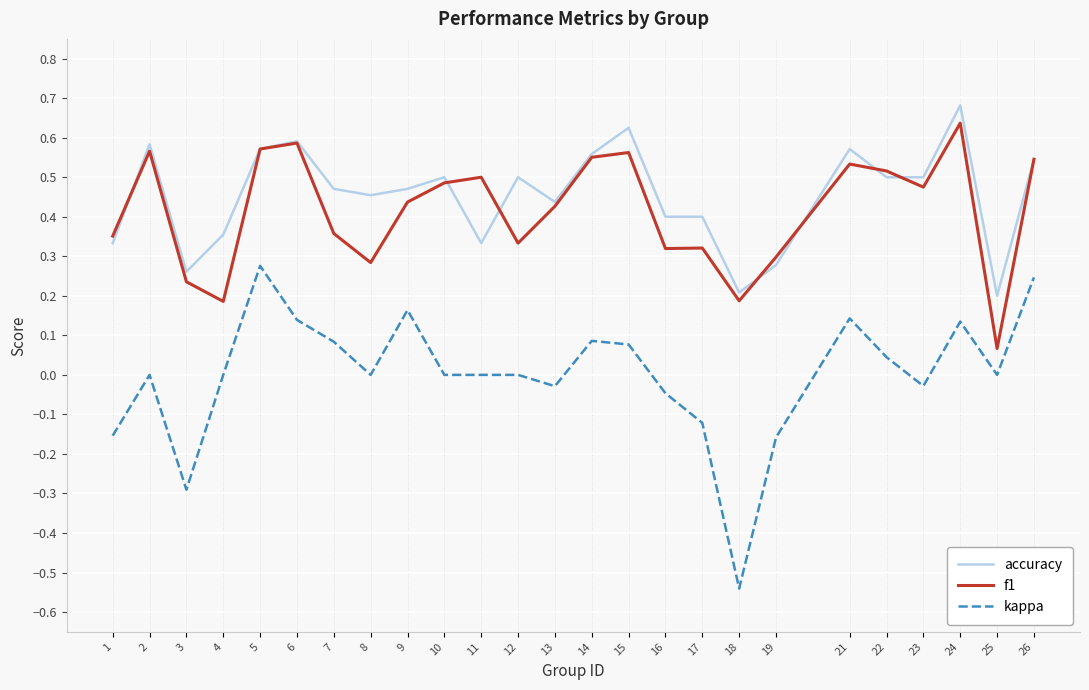

Is the value of f1 at 7 greater than the value of kappa at 23?

Yes